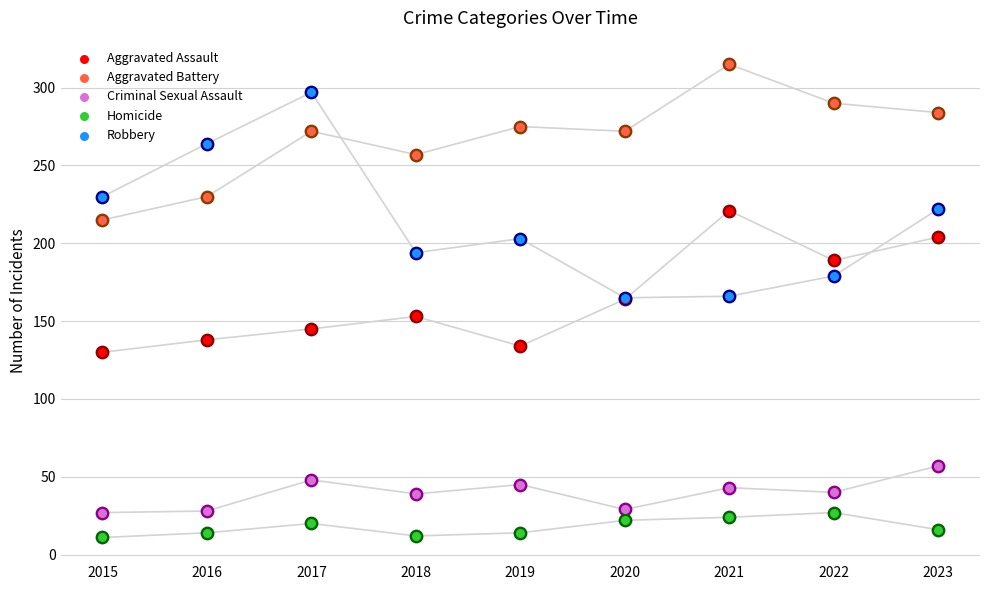

Which series has the widest spread of Y values?

Robbery